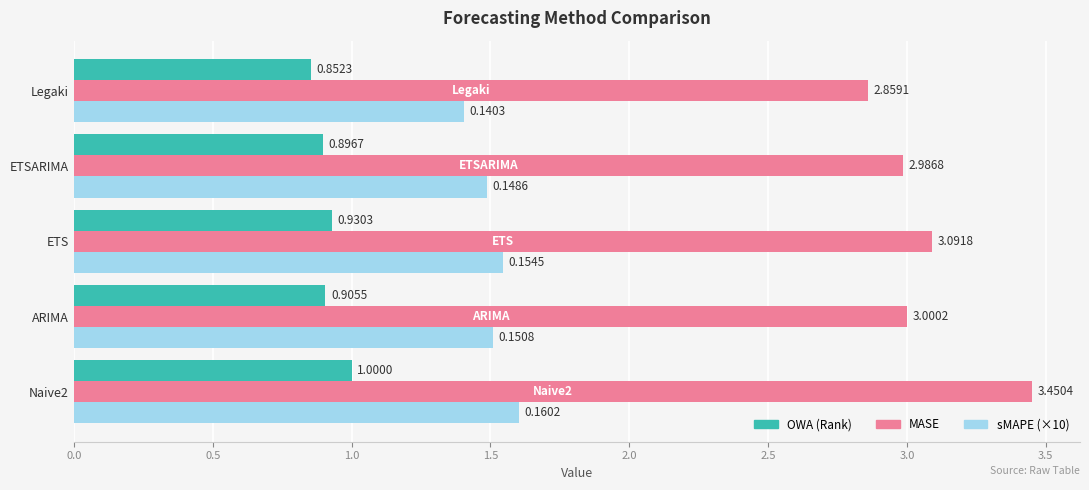

What is the difference between the maximum and second lowest values in the MASE series?

0.5